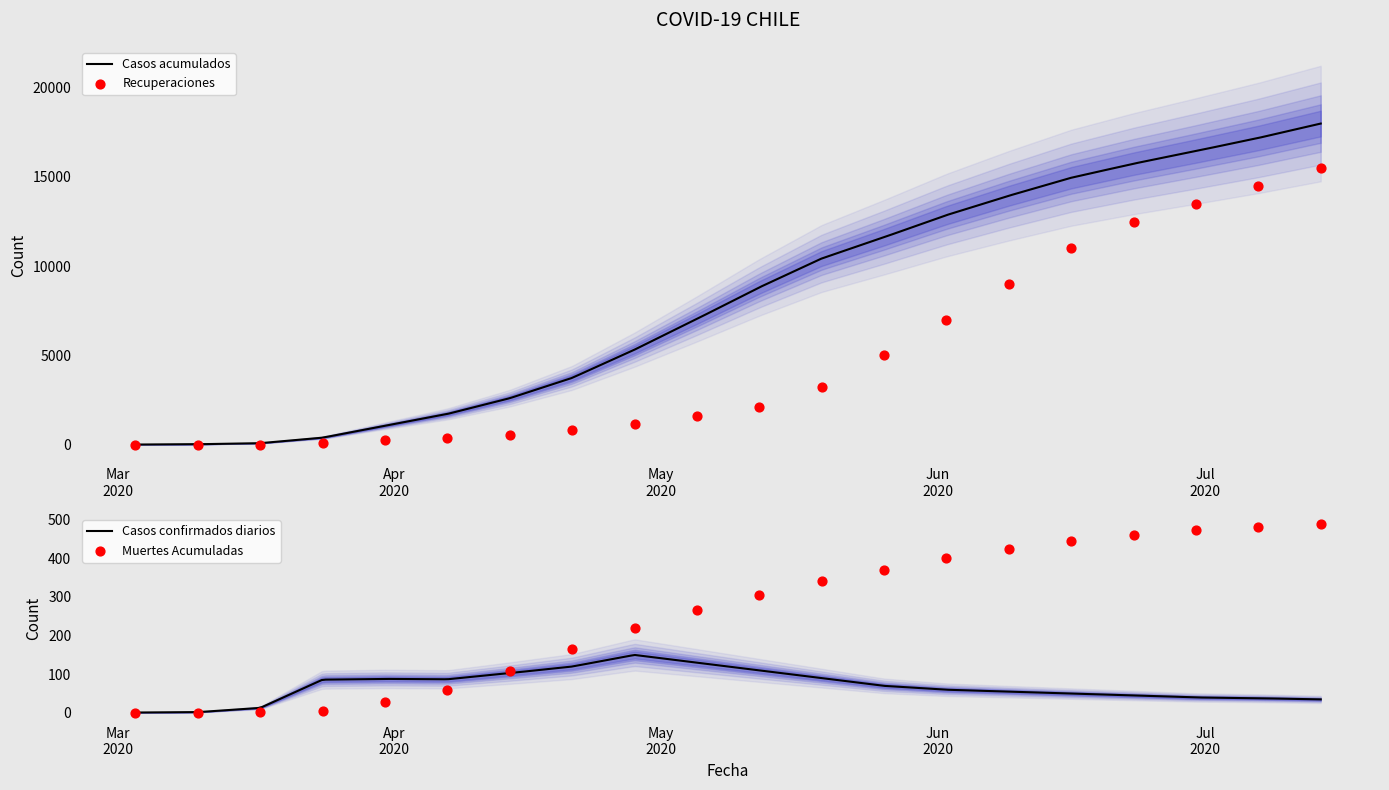

At which category is the sum across all series the highest?

2020-07-14